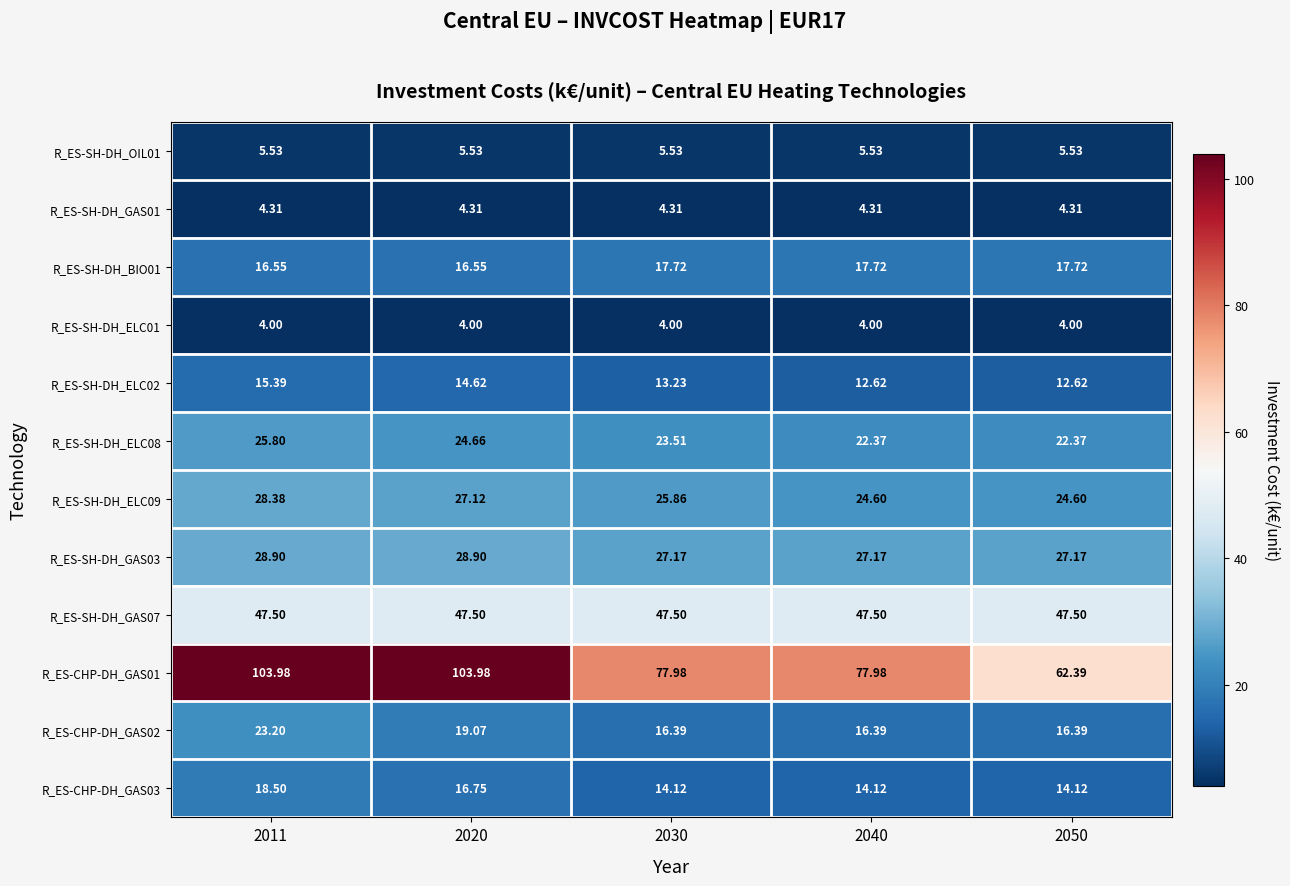

Is the value of R_ES-CHP-DH_GAS03 at 2050 greater than the value of R_ES-SH-DH_ELC09 at 2040?

No